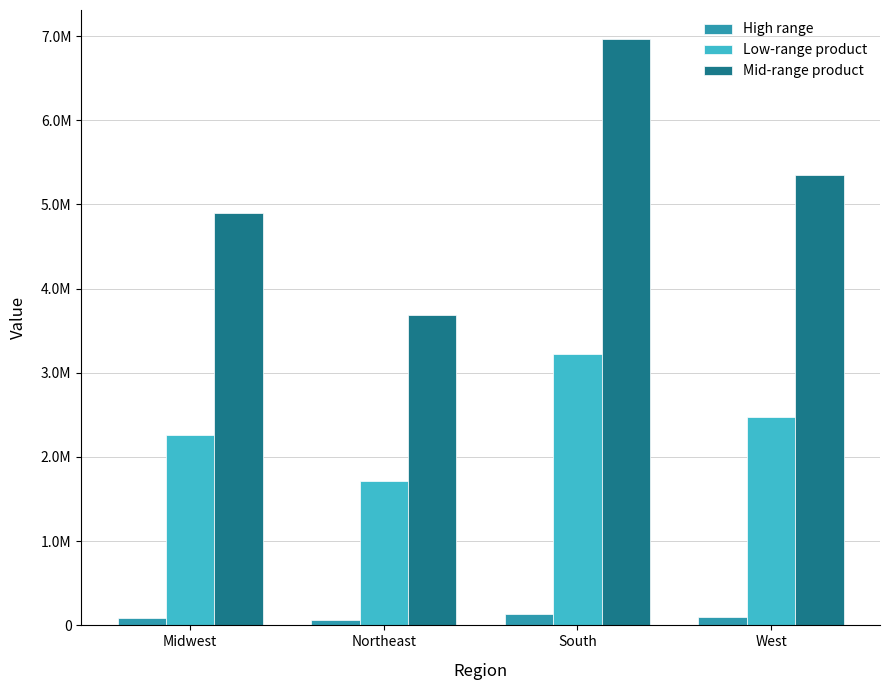

Are the bars grouped side by side (vs. stacked)?

Yes